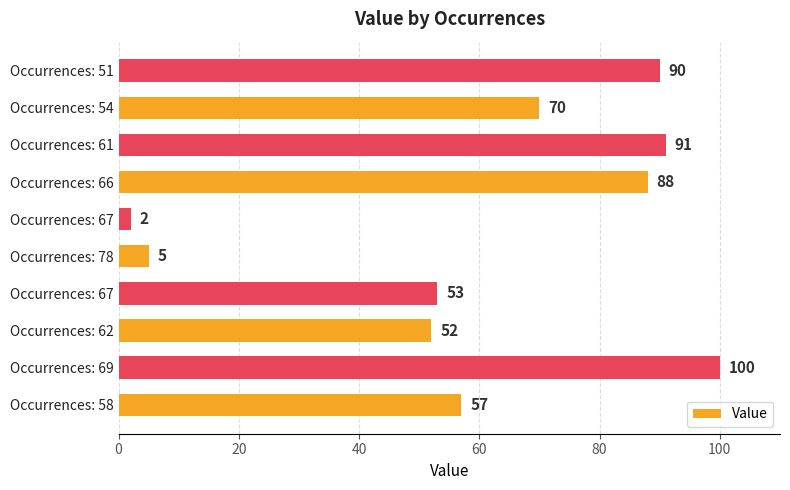

Does the chart contain any negative values?

No